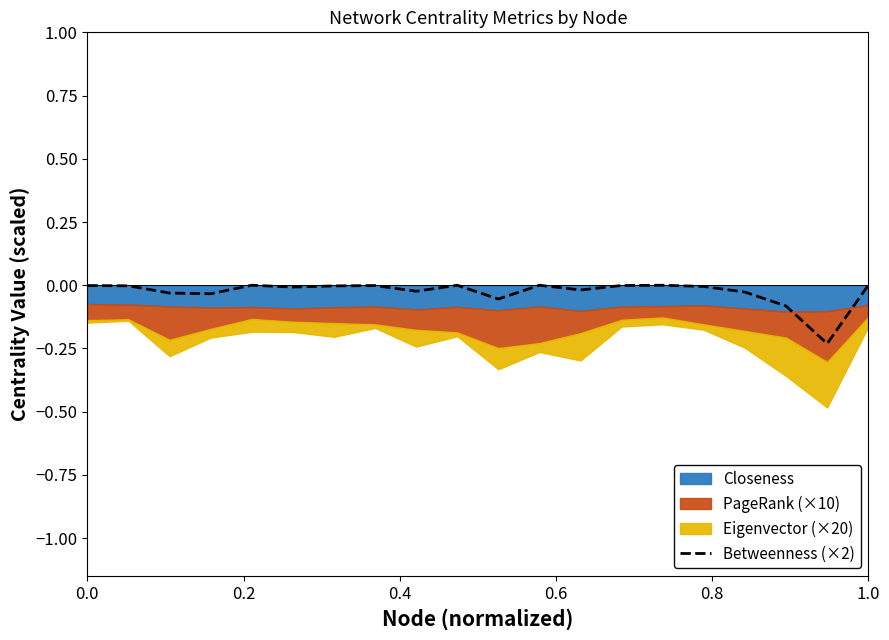

True or false: there are more than 2 points higher than both neighbors.

True